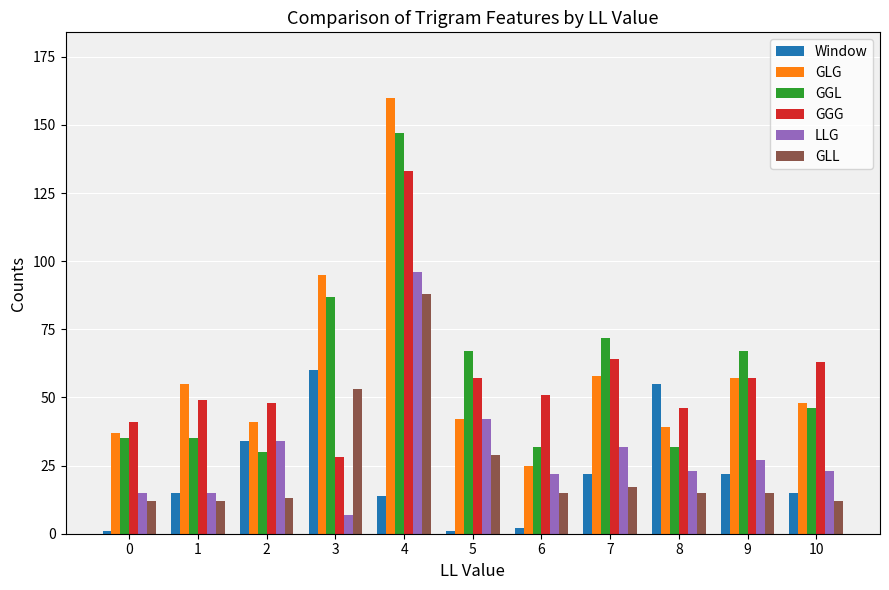

What are all the series names shown in the legend?

Window, GLG, GGL, GGG, LLG, GLL